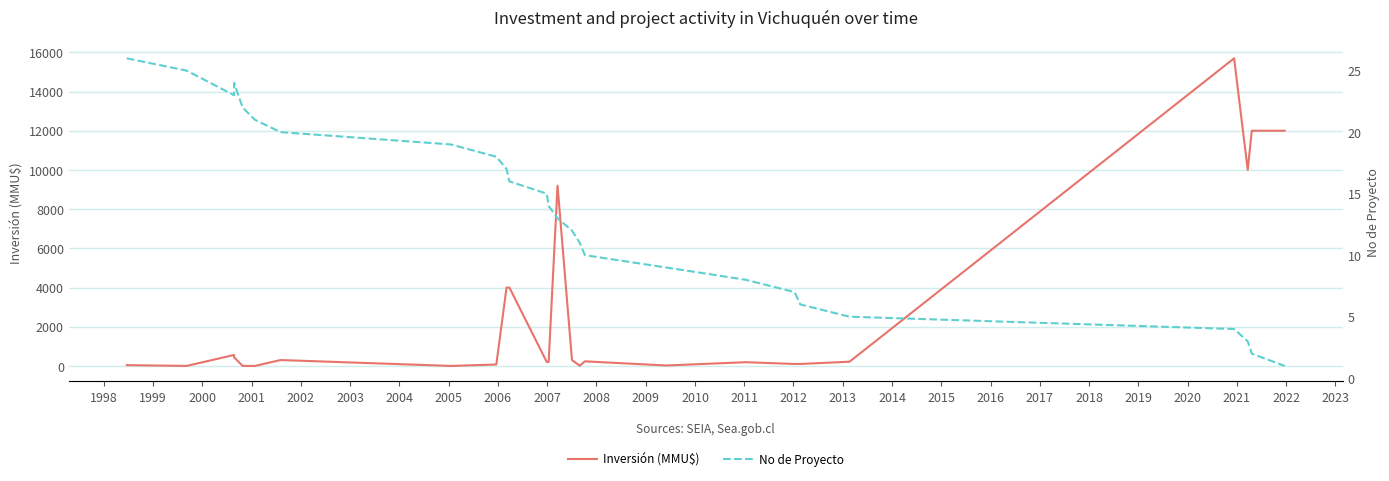

Is this an area chart (filled region under the line)?

No